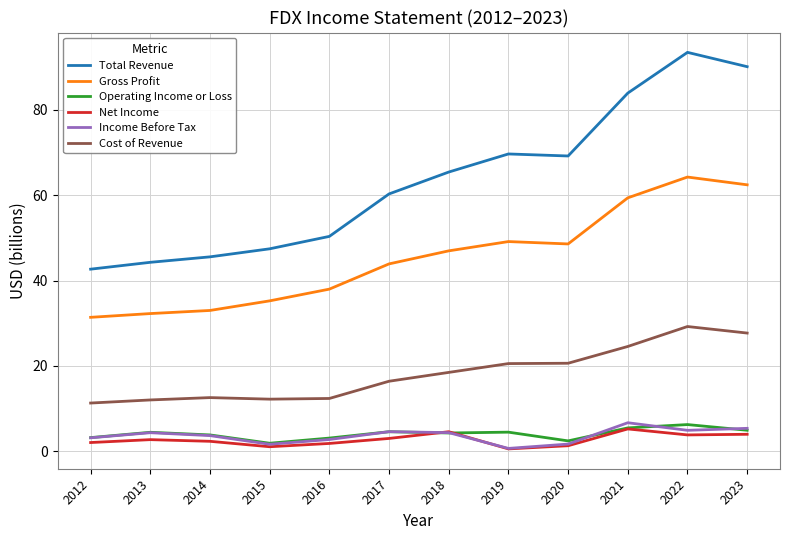

Read the Cost of Revenue value at 2023.

27.7